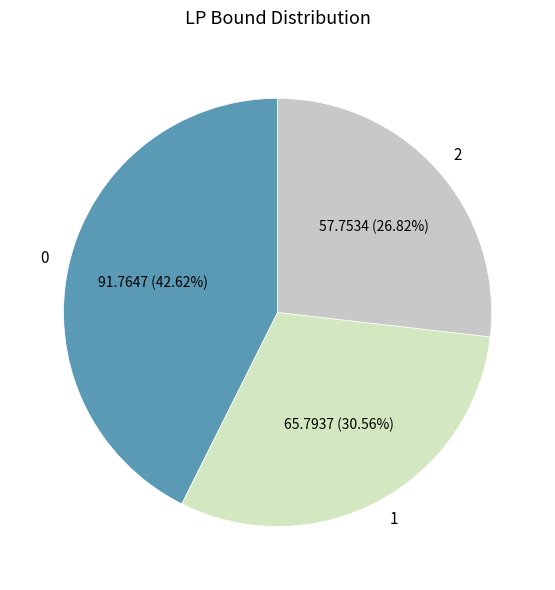

To the nearest percent, what percentage of the pie is 0?

43%